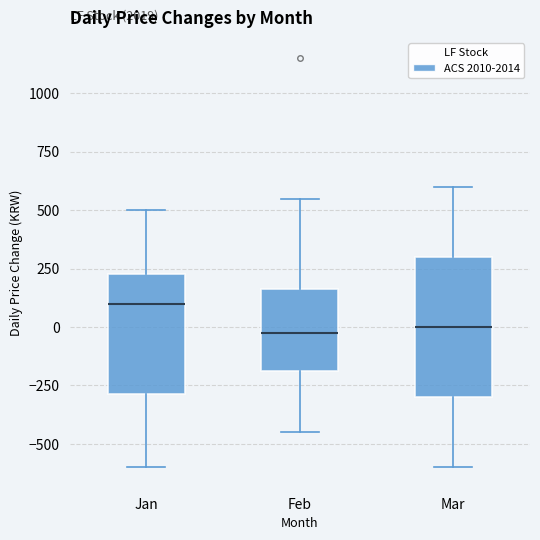

Reading left to right, transcribe this box plot: for each box, give where its median line is, the range the box spans, and where its two whiskers end, as read against the y-axis. The values are not printed on the chart, so give them approximately, as read against the axis.

Jan: median 100, box -300 to 250, whiskers -600 to 500
Feb: median 0, box -200 to 150, whiskers -450 to 550
Mar: median 0, box -300 to 300, whiskers -600 to 600